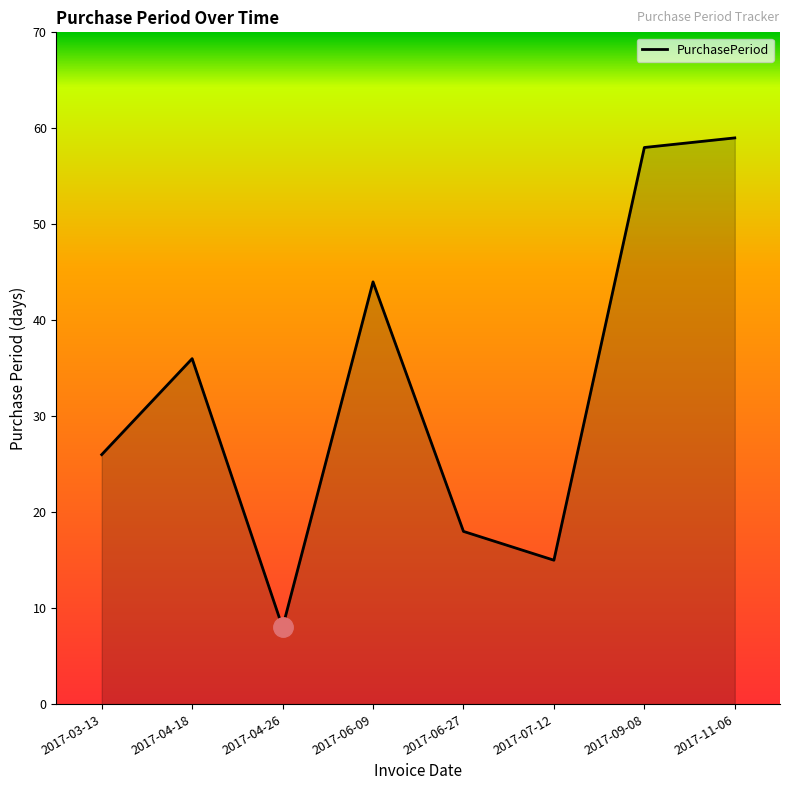

What is the sum of the values at 2017-07-12 and 2017-11-06?

74